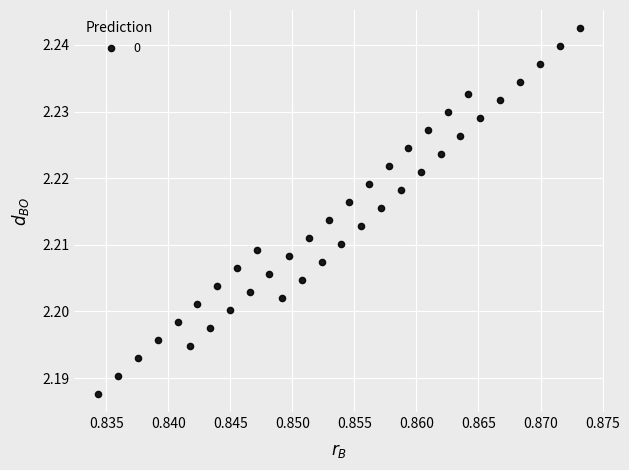

How many points are shown in the scatter plot?

40